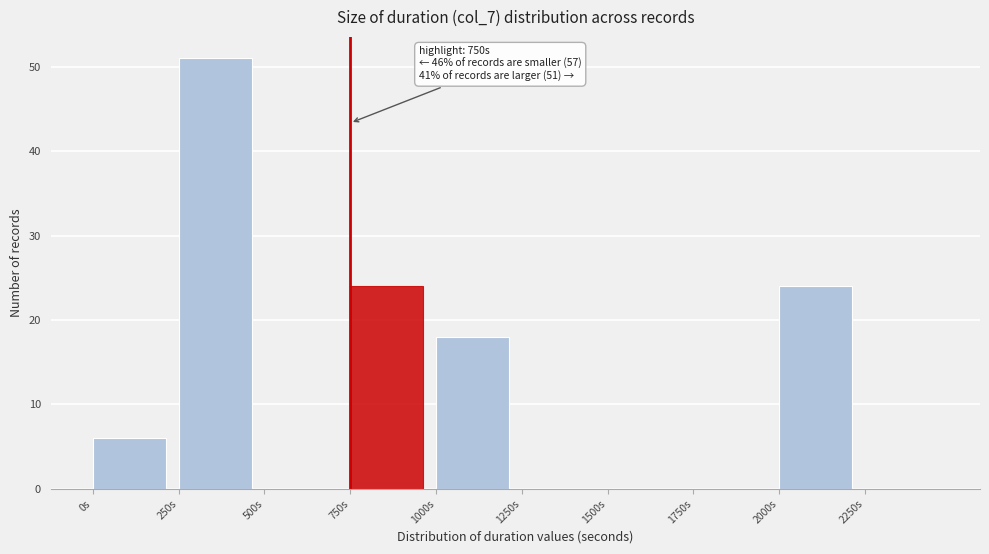

Which range on the x-axis has the tallest bar?

250 to 500